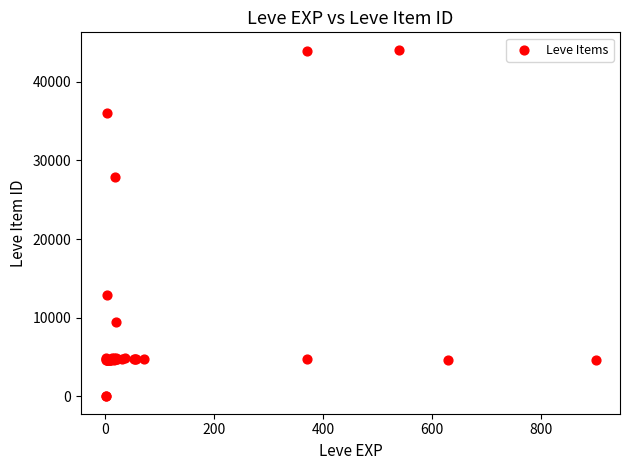

What Y value in the scatter plot is closest to 22048?

27884